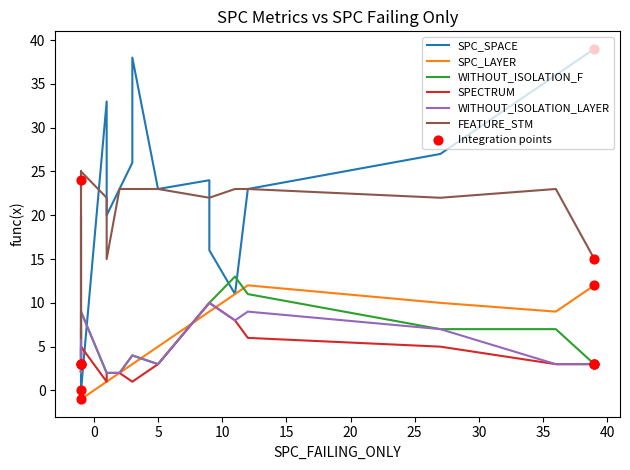

Which series has the widest spread of Y values?

SPC_SPACE